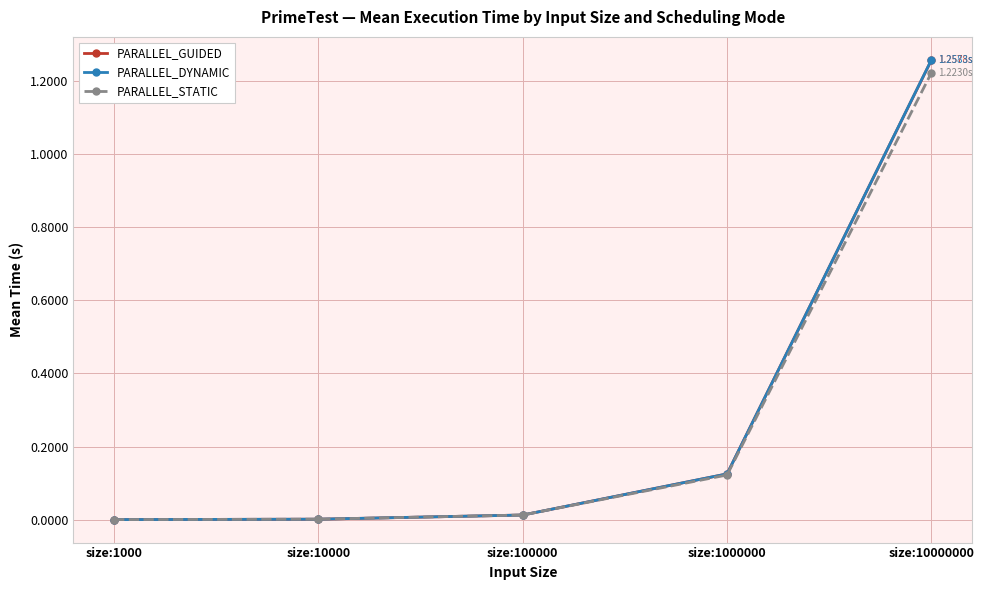

True or false: PARALLEL_GUIDED has more than 2 points higher than both neighbors.

False